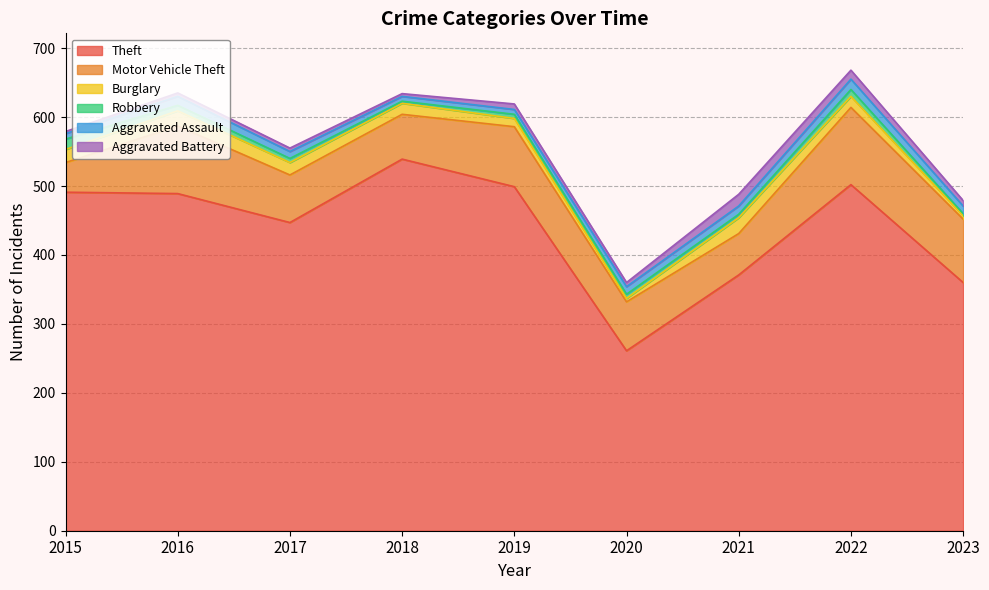

Does the chart have visible grid lines?

Yes